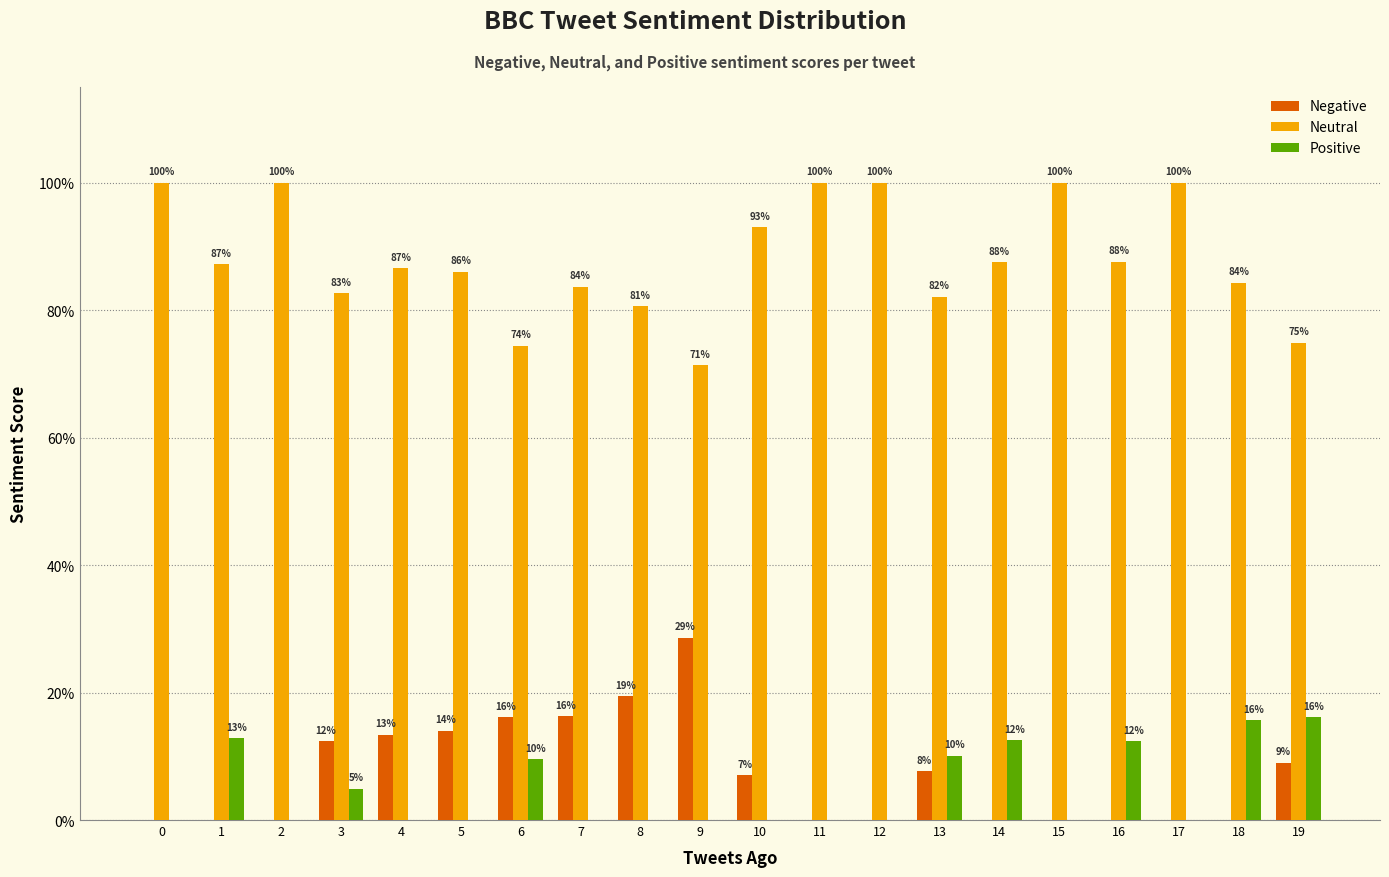

Are the bars grouped side by side (vs. stacked)?

Yes